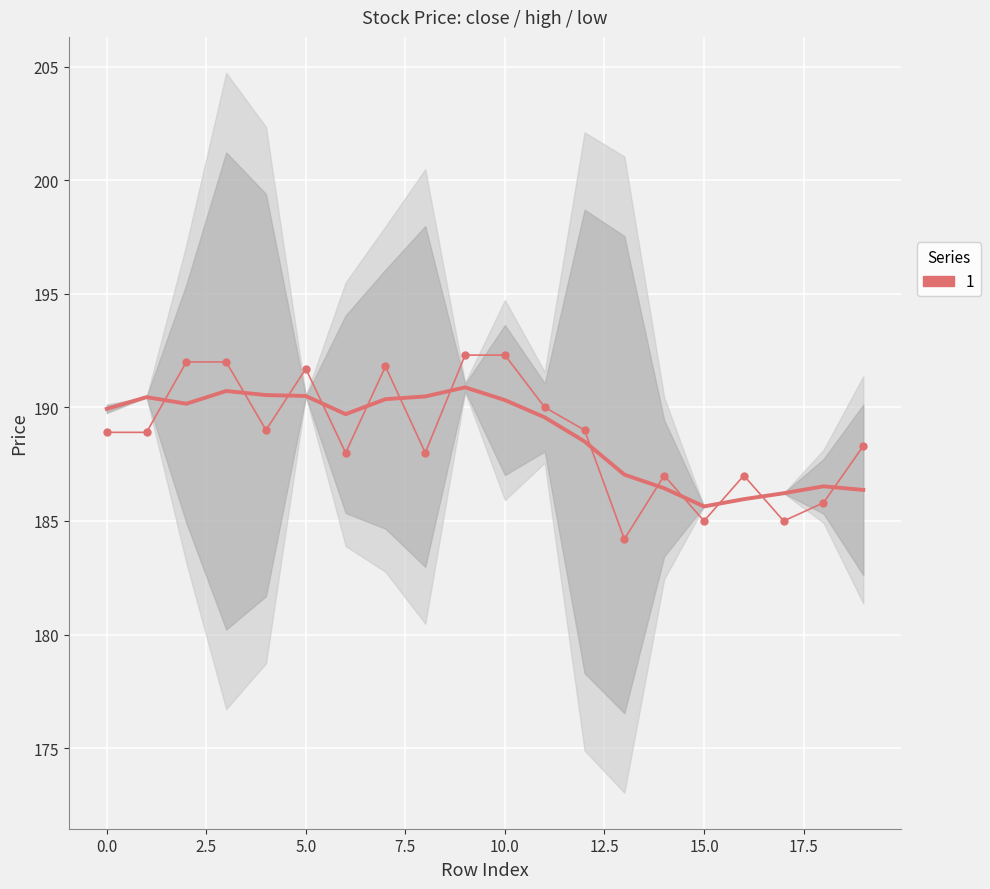

What is the difference between the maximum and minimum values?

8.1